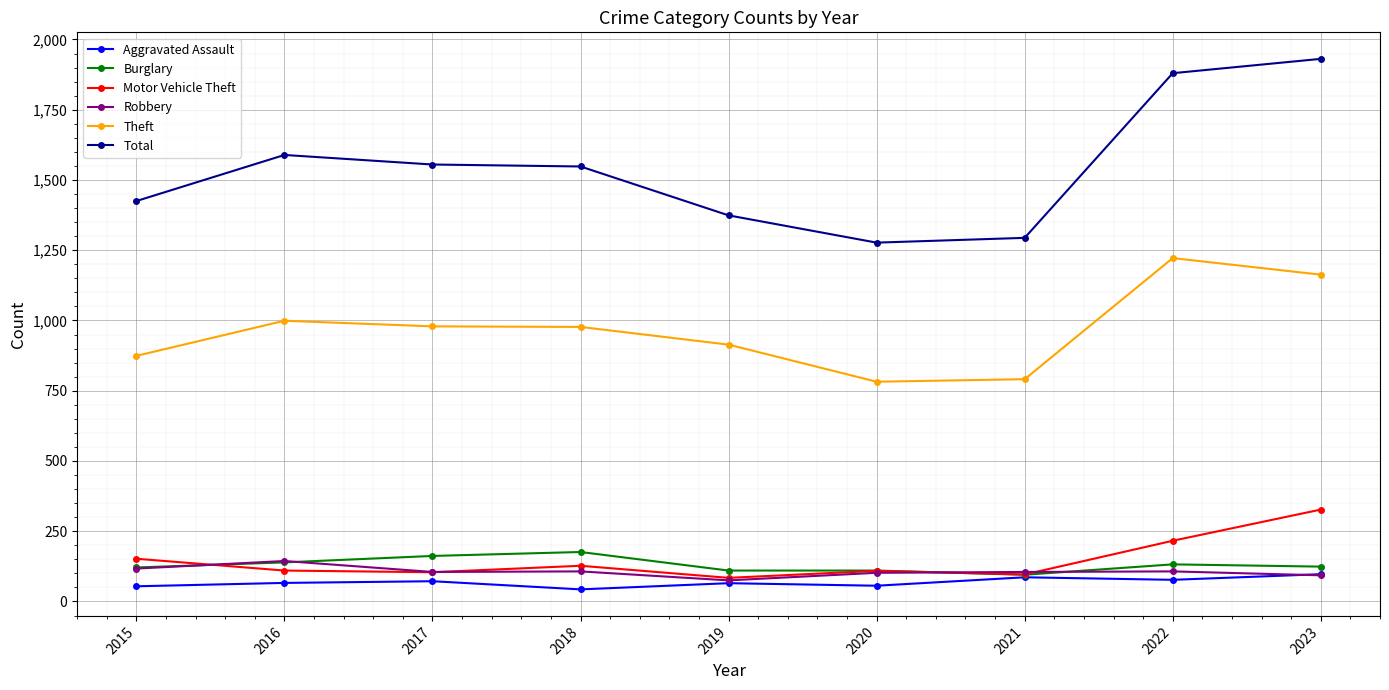

Does the chart have visible grid lines?

Yes